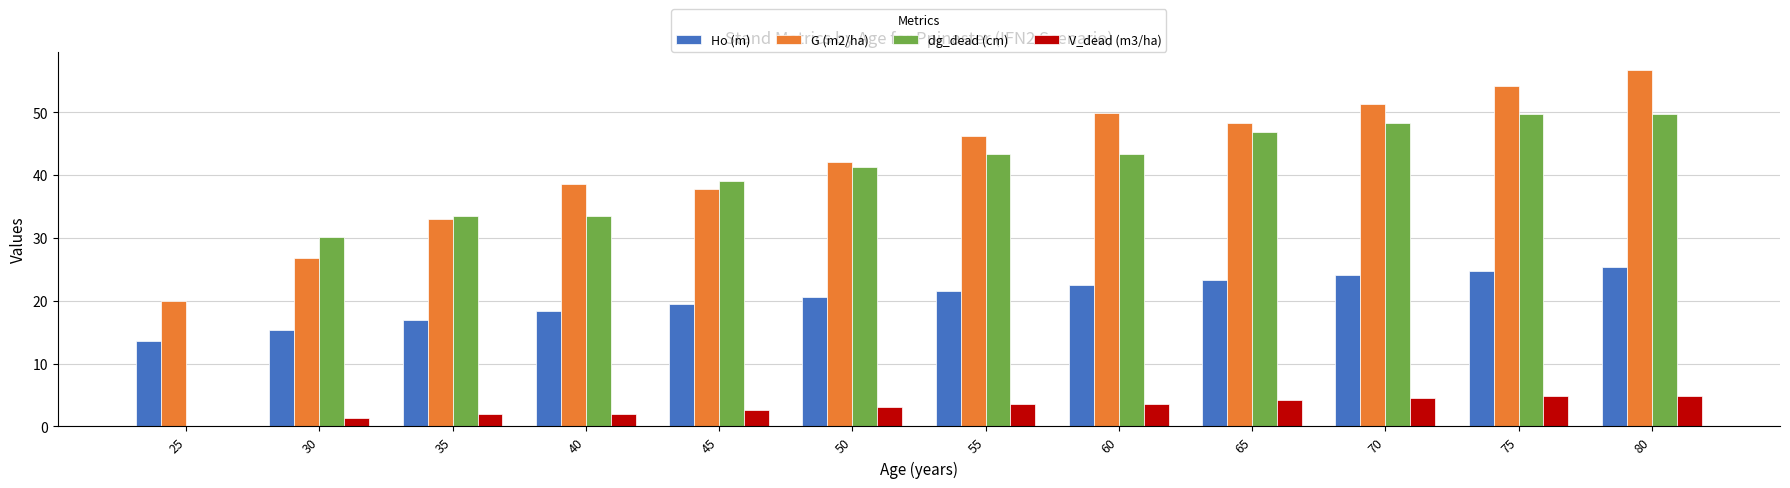

What is the sum of all V_dead (m3/ha) values?

36.7